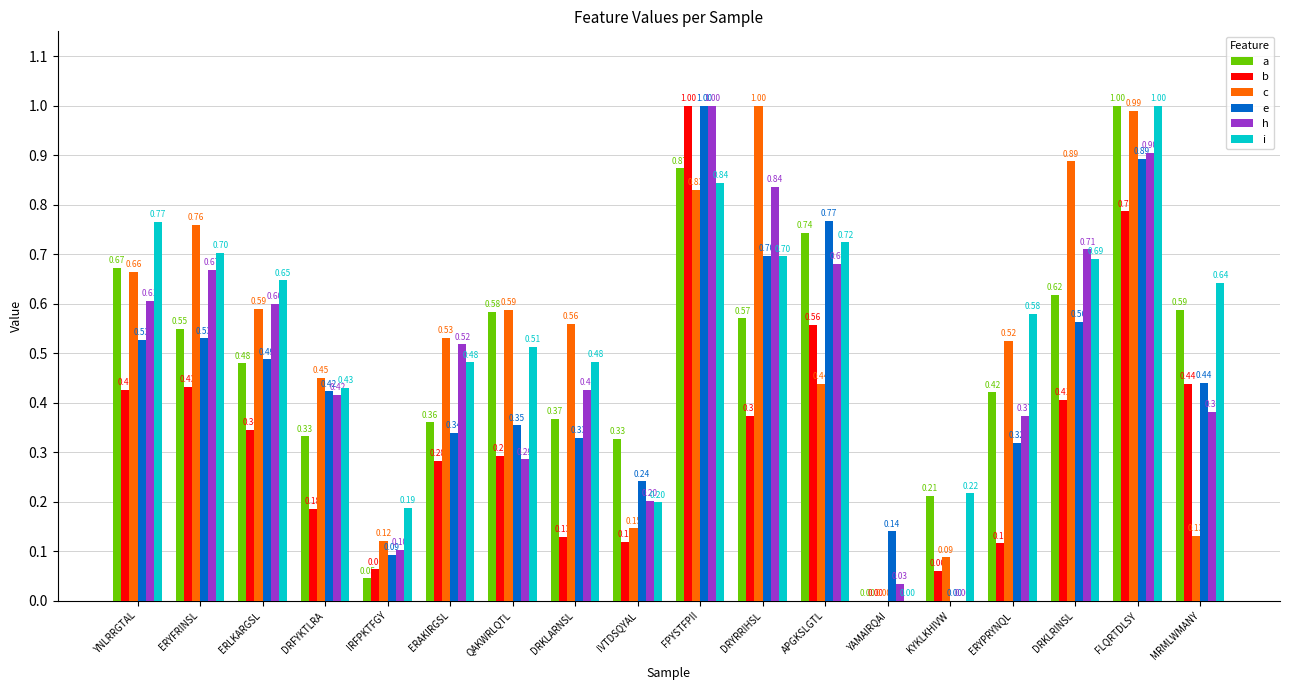

The h series shows 0.0 at KYKLKHIVW. True or false?

True